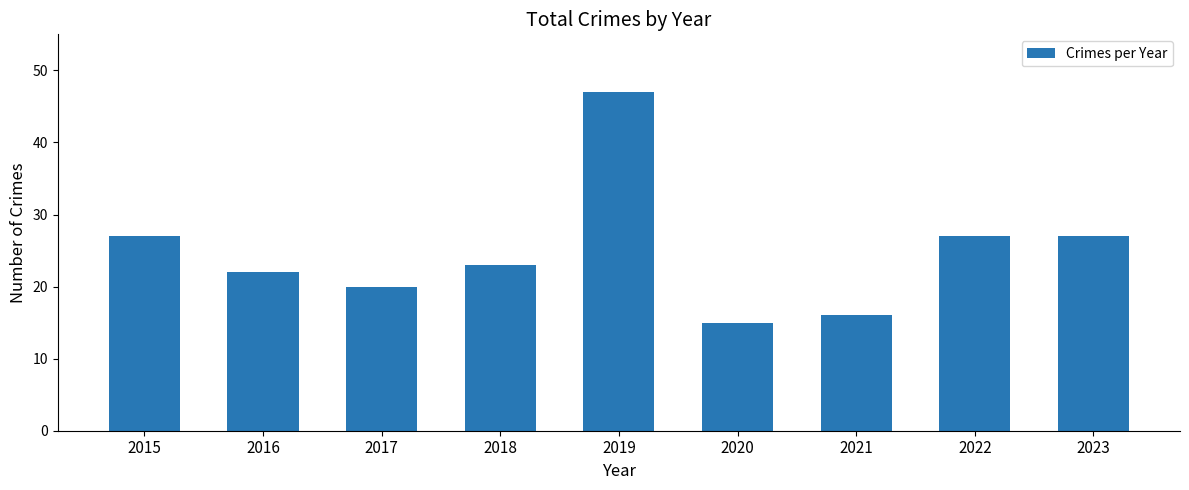

Which has a higher value, 2020 or 2015?

2015